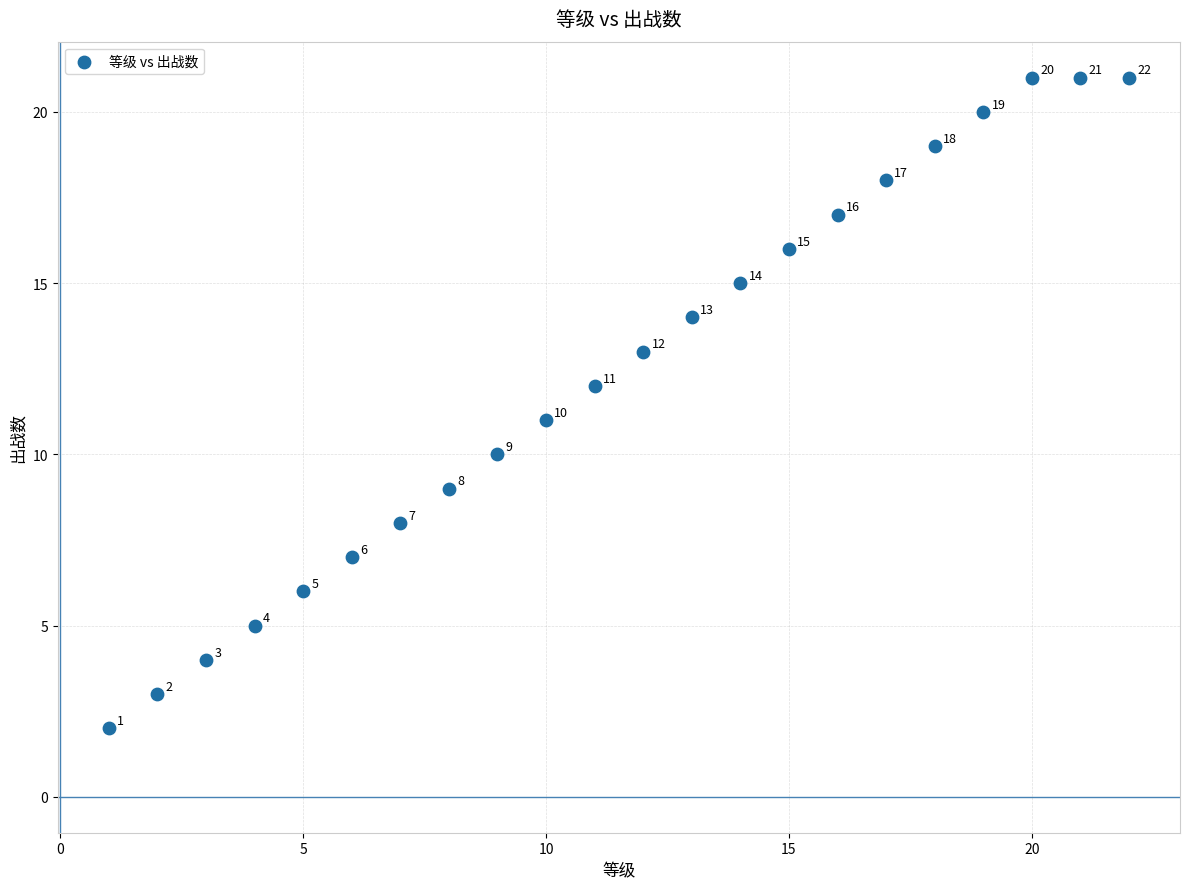

What Y value in the scatter plot is closest to 11?

11